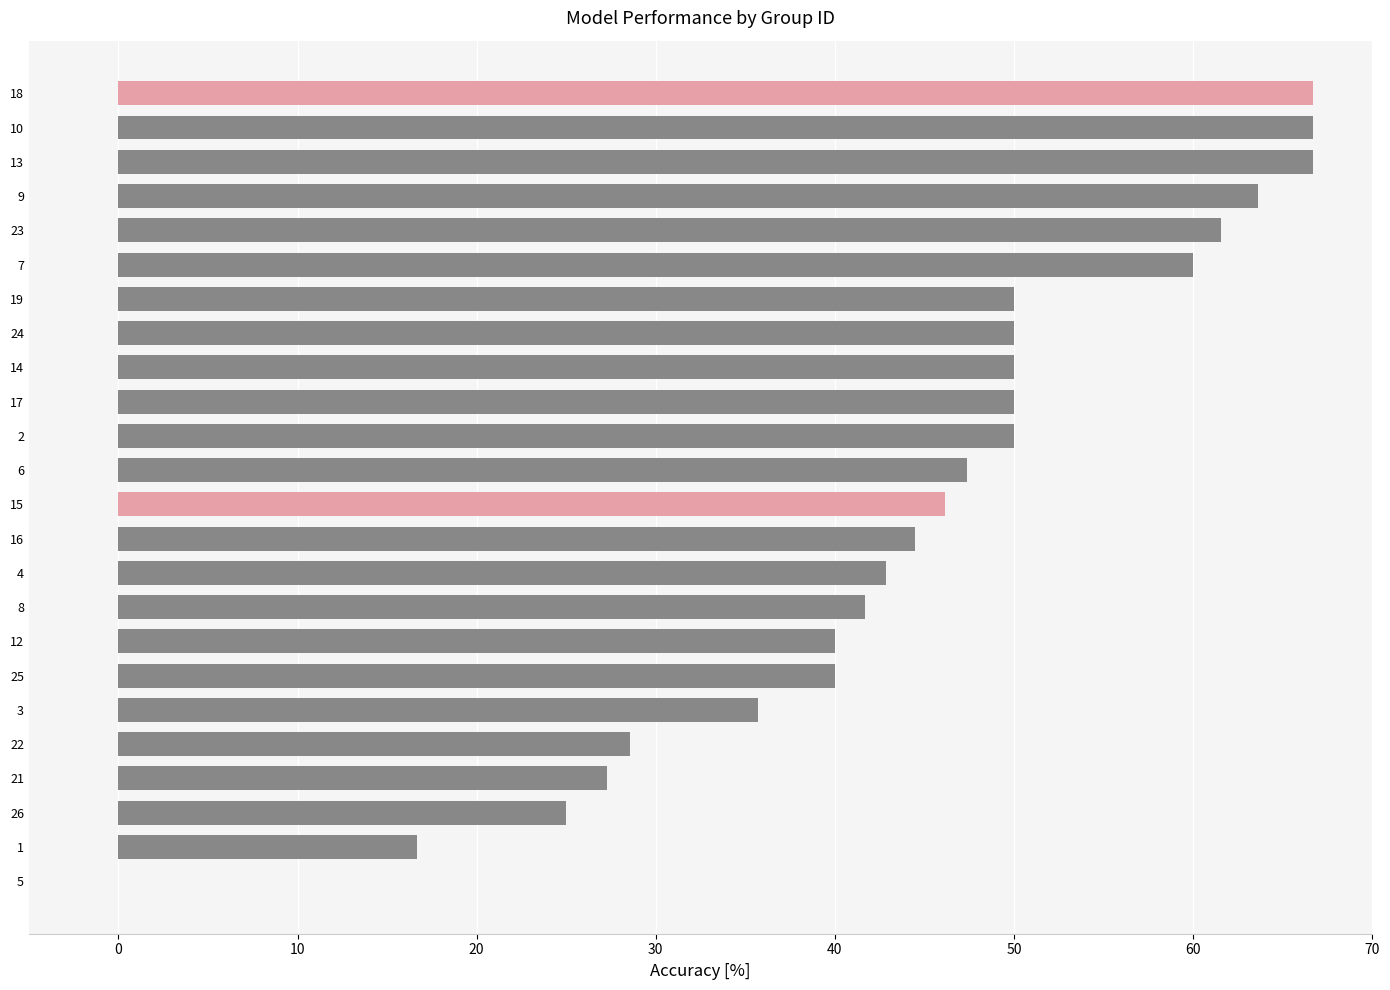

What is the sum of all values?

1070.9